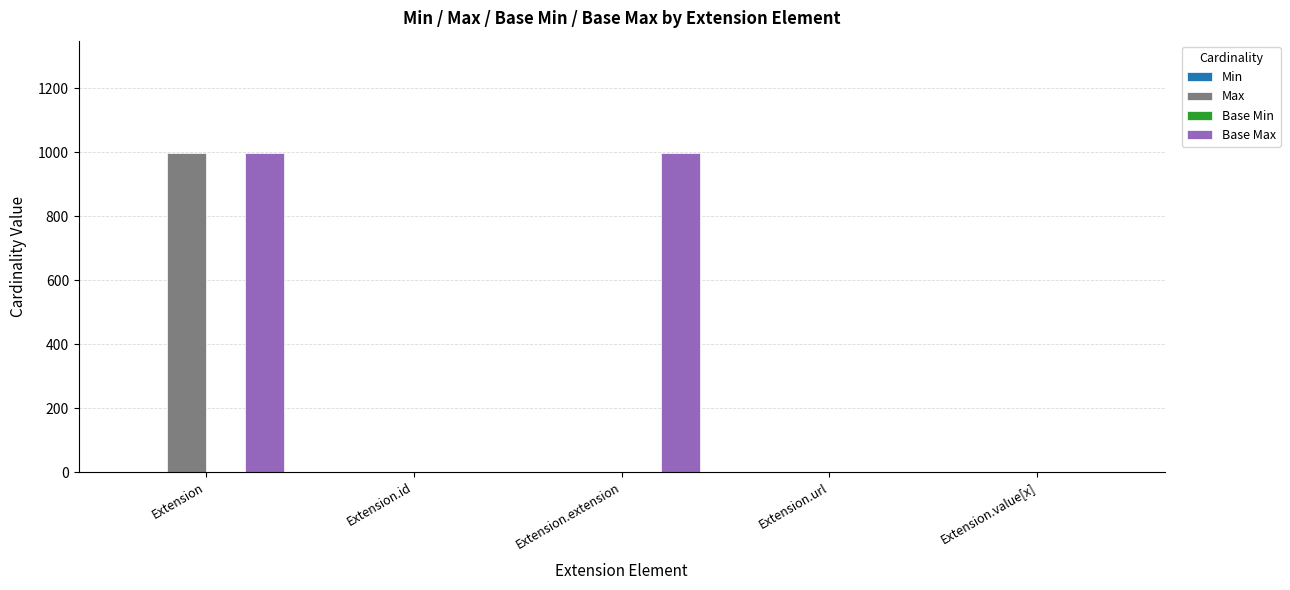

True or false: Base Max has a value of 1526 at Extension.

False